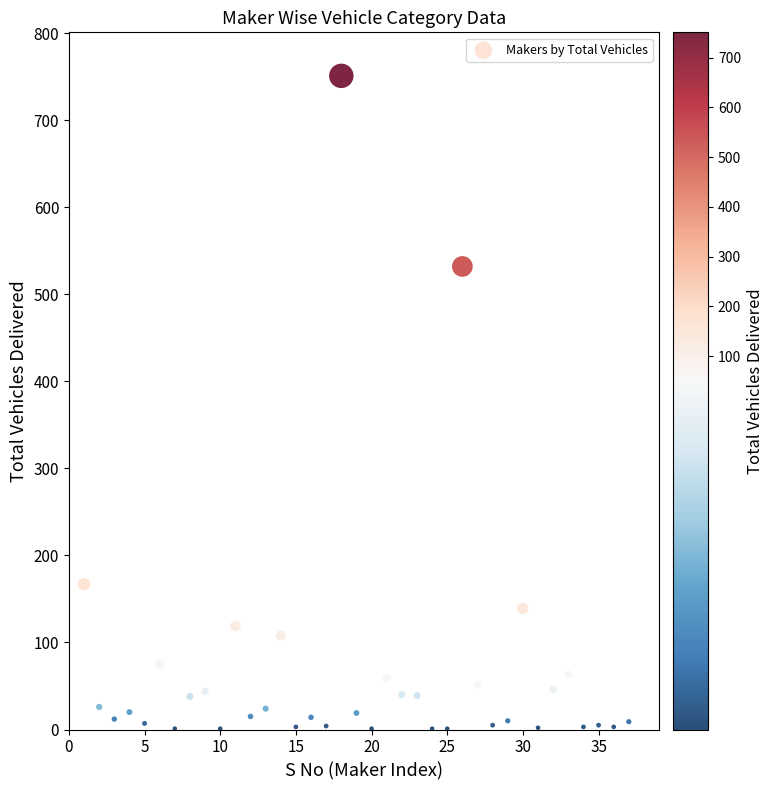

What Y value in the scatter plot is closest to 376?

532